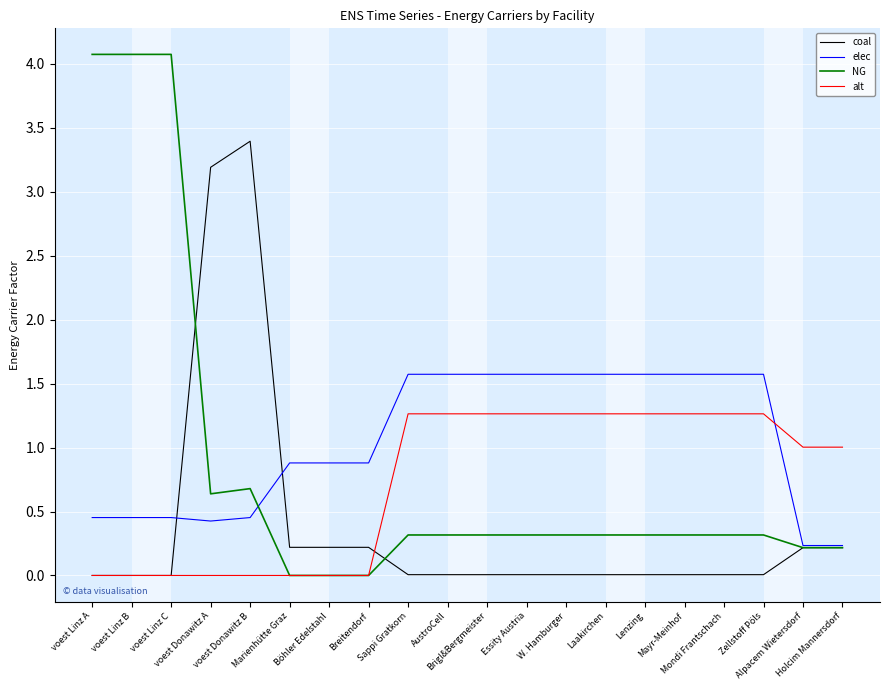

List the series in order of their overall mean, lowest first.

coal, alt, NG, elec